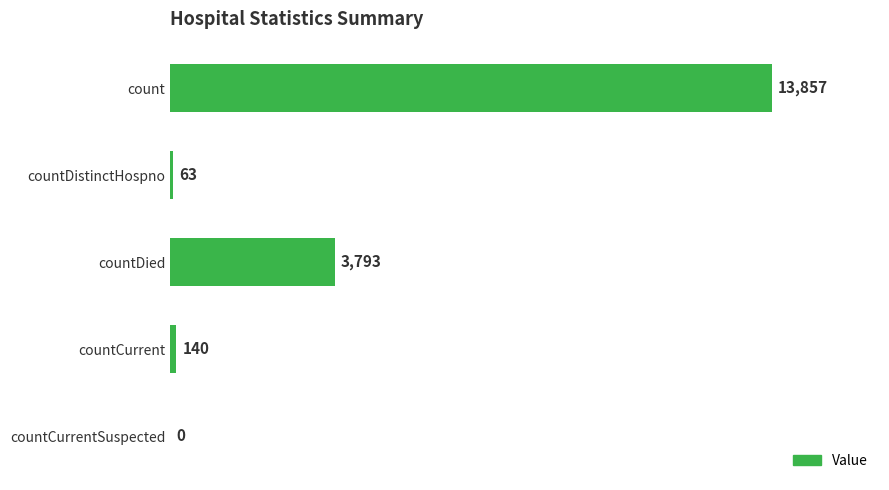

What is the sum of all values?

17853